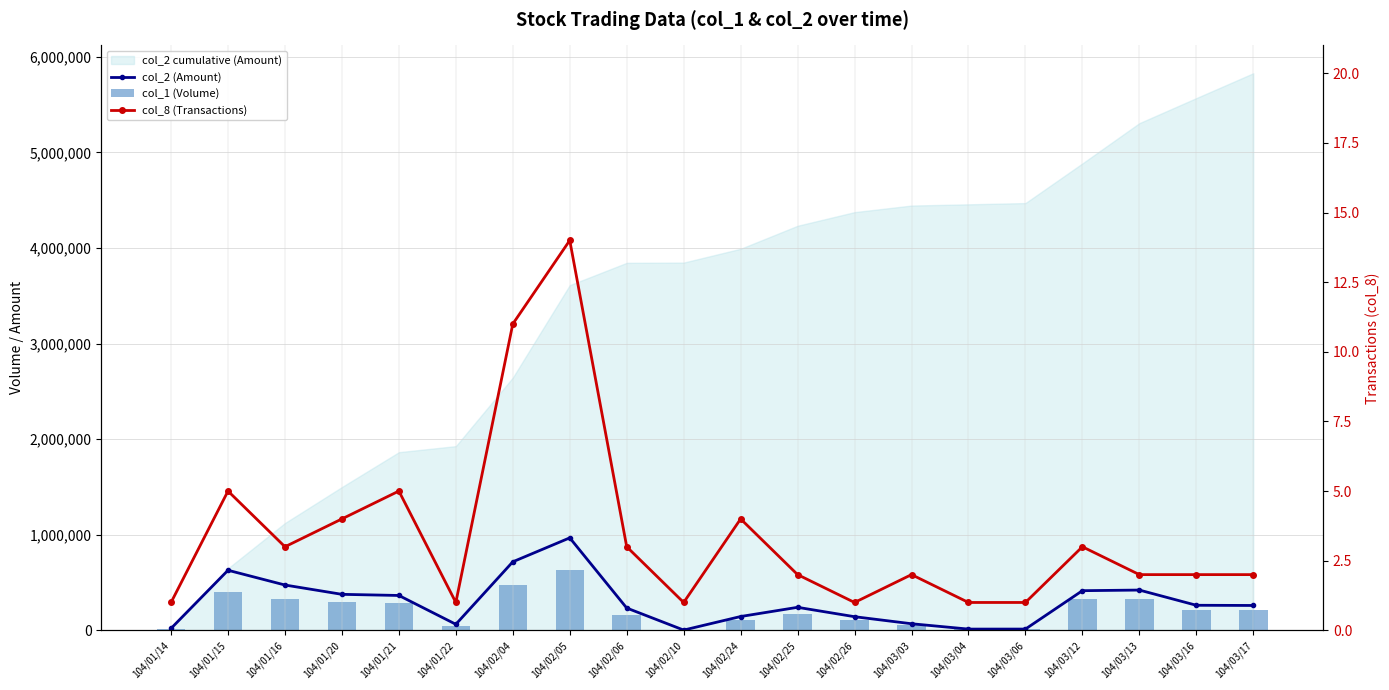

What is the difference between the maximum and minimum values in the col_8 (Transactions) series?

13